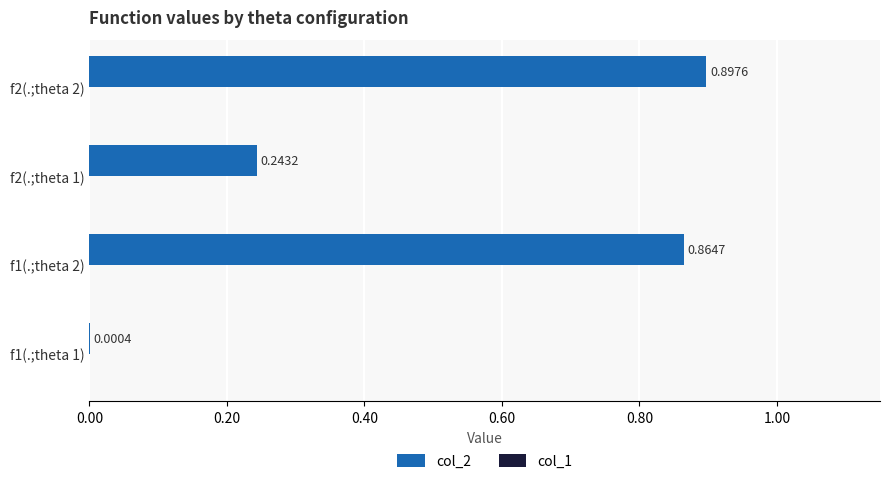

Which has a higher value, f2(.;theta 2) or f1(.;theta 2)?

f2(.;theta 2)